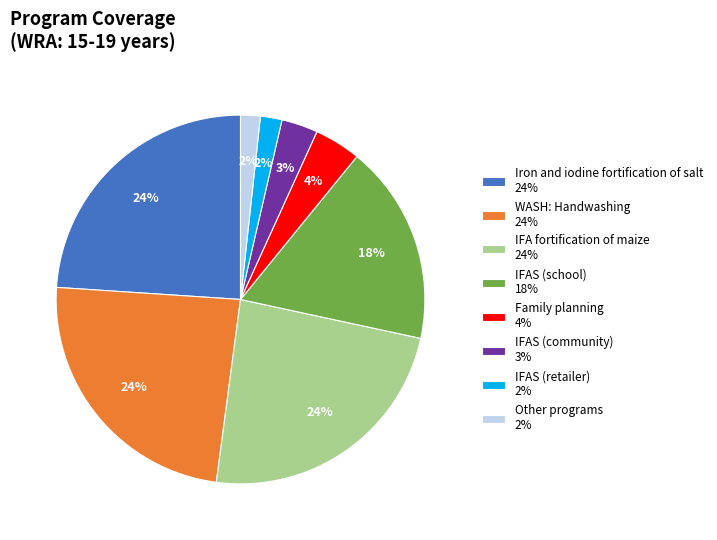

To the nearest percent, what is the difference between the largest and smallest slice percentages?

22%